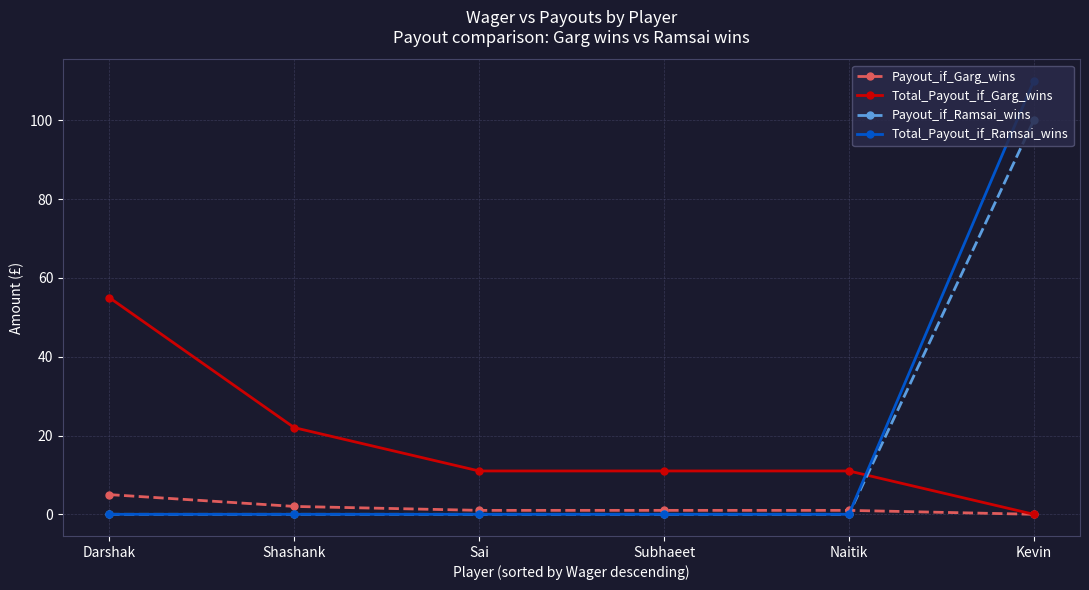

What is the highest value of the Total_Payout_if_Ramsai_wins series?

110